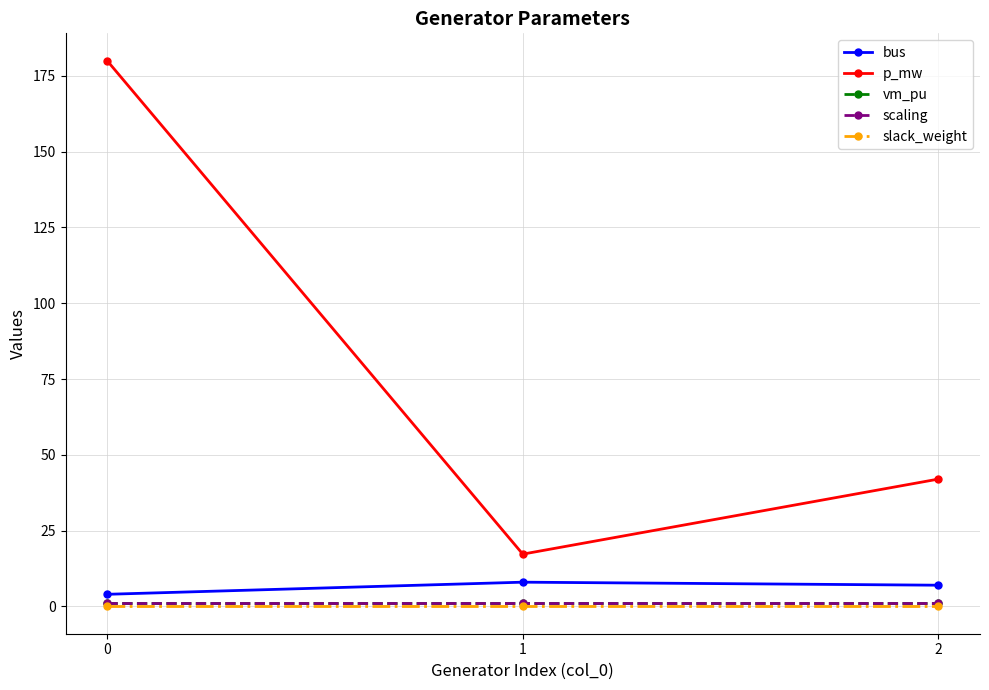

What is the average value of the bus series?

6.3